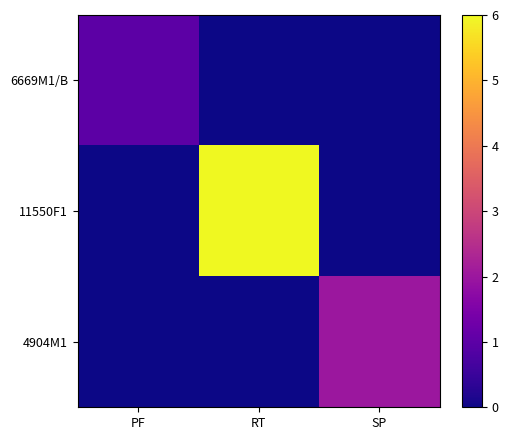

At which category is the sum across all series the highest?

RT